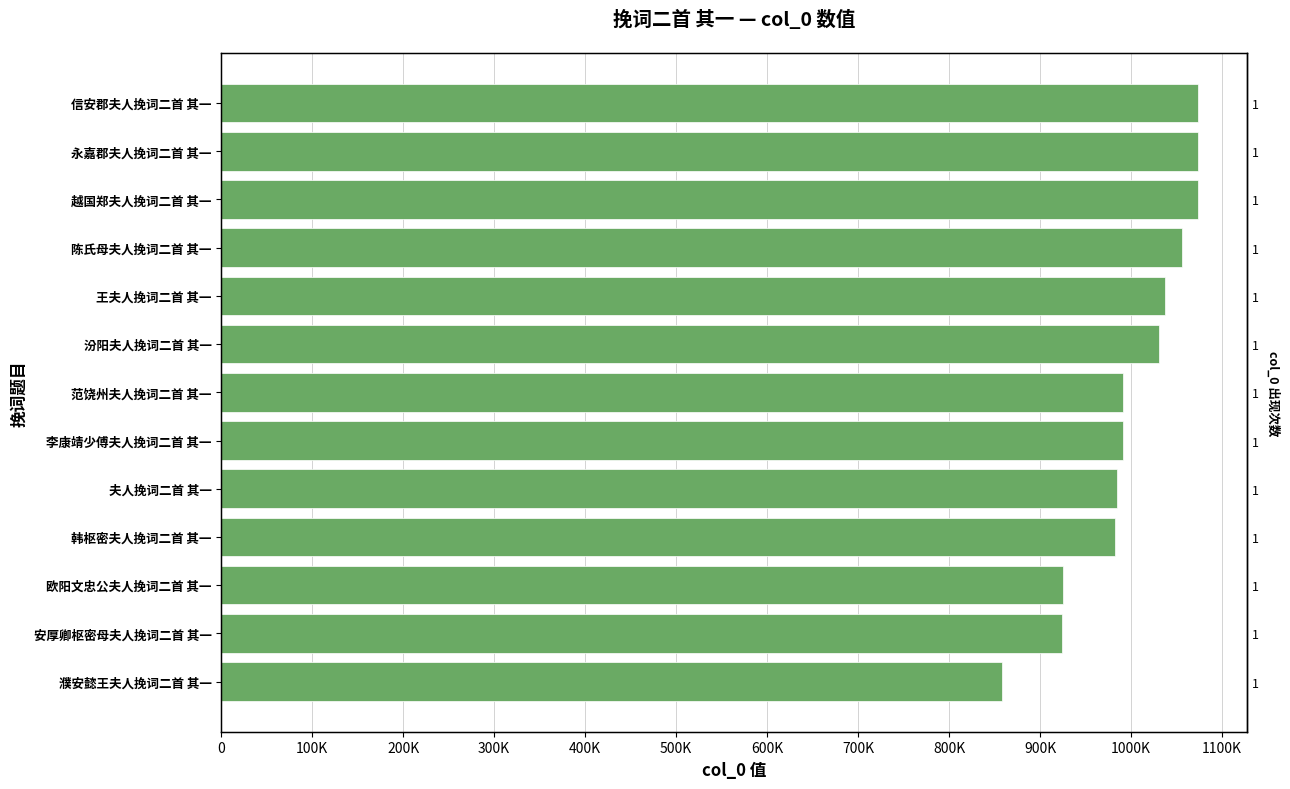

How many data points are above 991230?

6